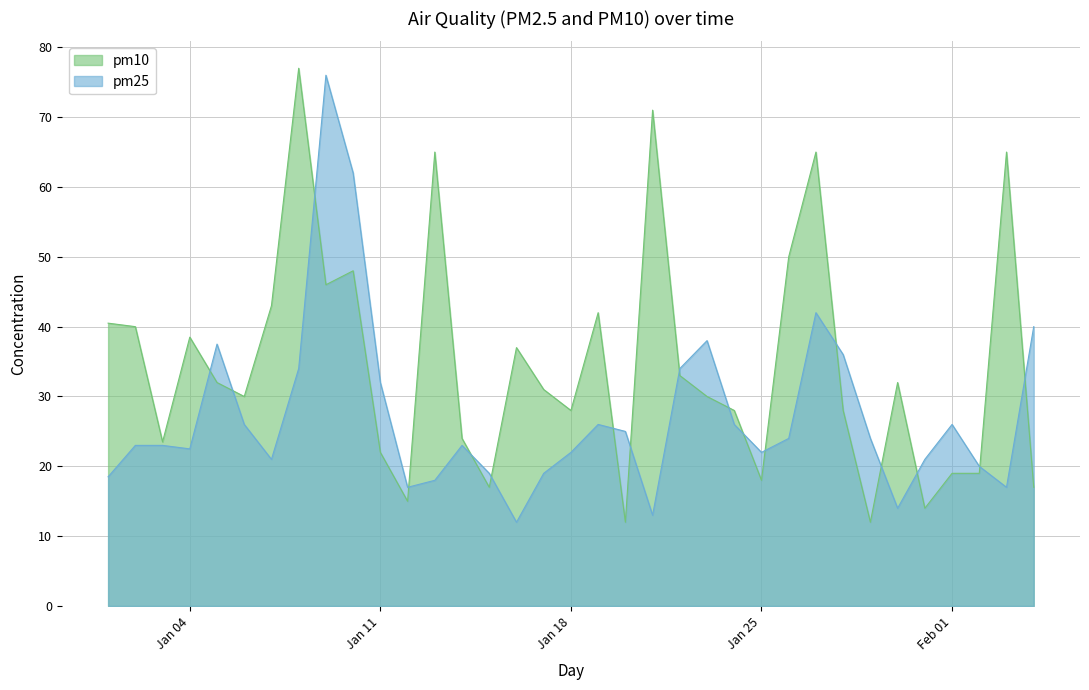

Which series has the largest total across all categories?

pm10